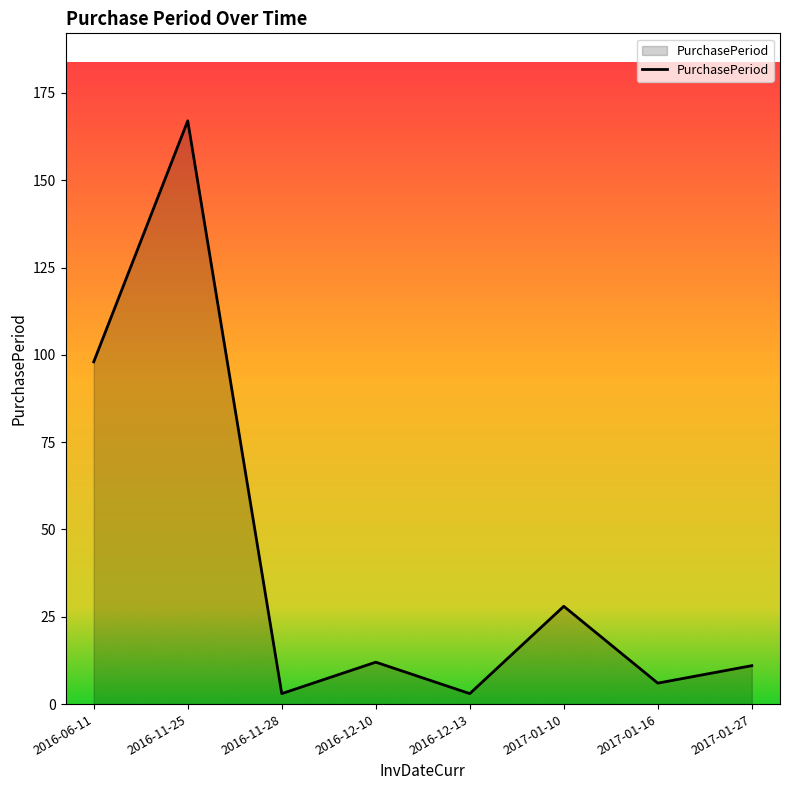

What value does the data have at 2017-01-27, to the nearest 5?

10